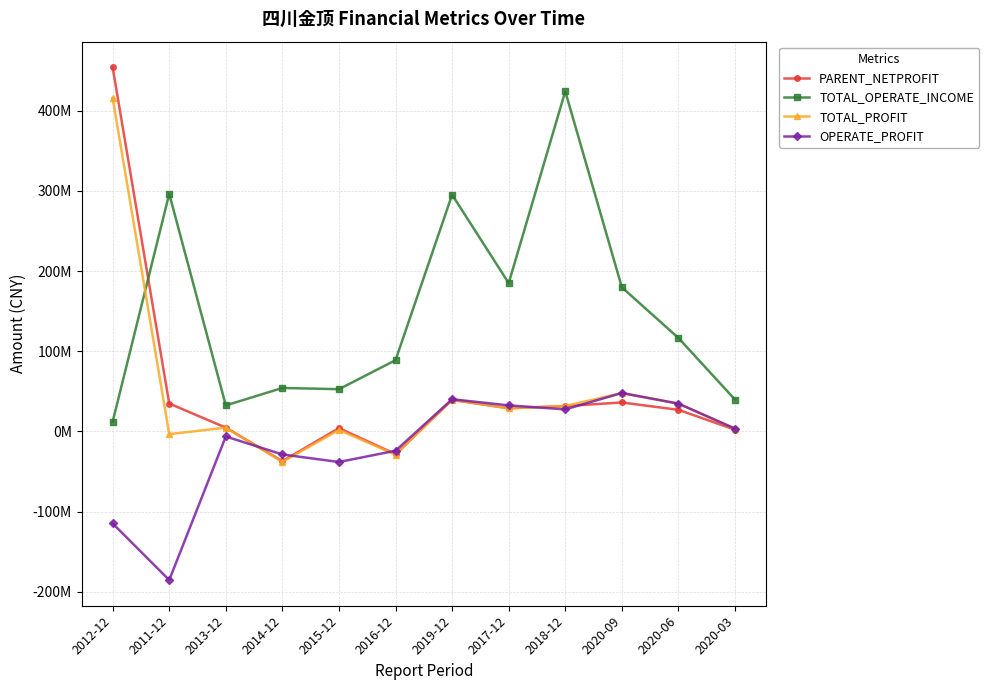

At 2019-12, list the series in order from largest to smallest.

TOTAL_OPERATE_INCOME, OPERATE_PROFIT, TOTAL_PROFIT, PARENT_NETPROFIT